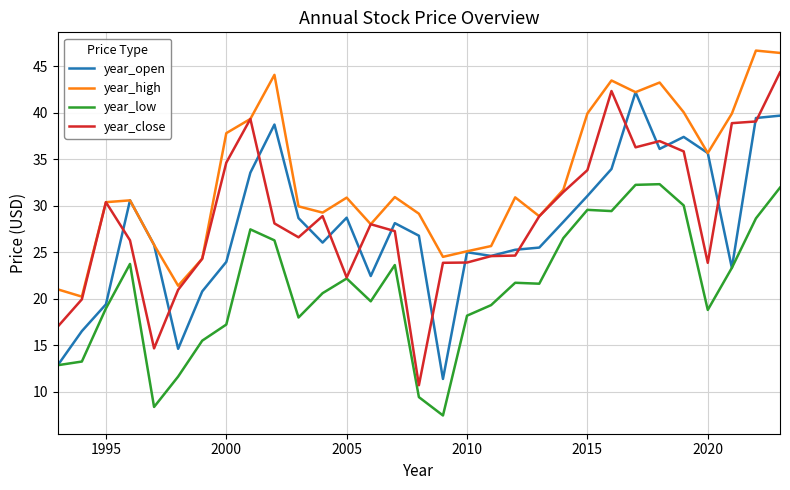

Rank the series by their maximum value, from lowest to highest.

year_low, year_open, year_close, year_high